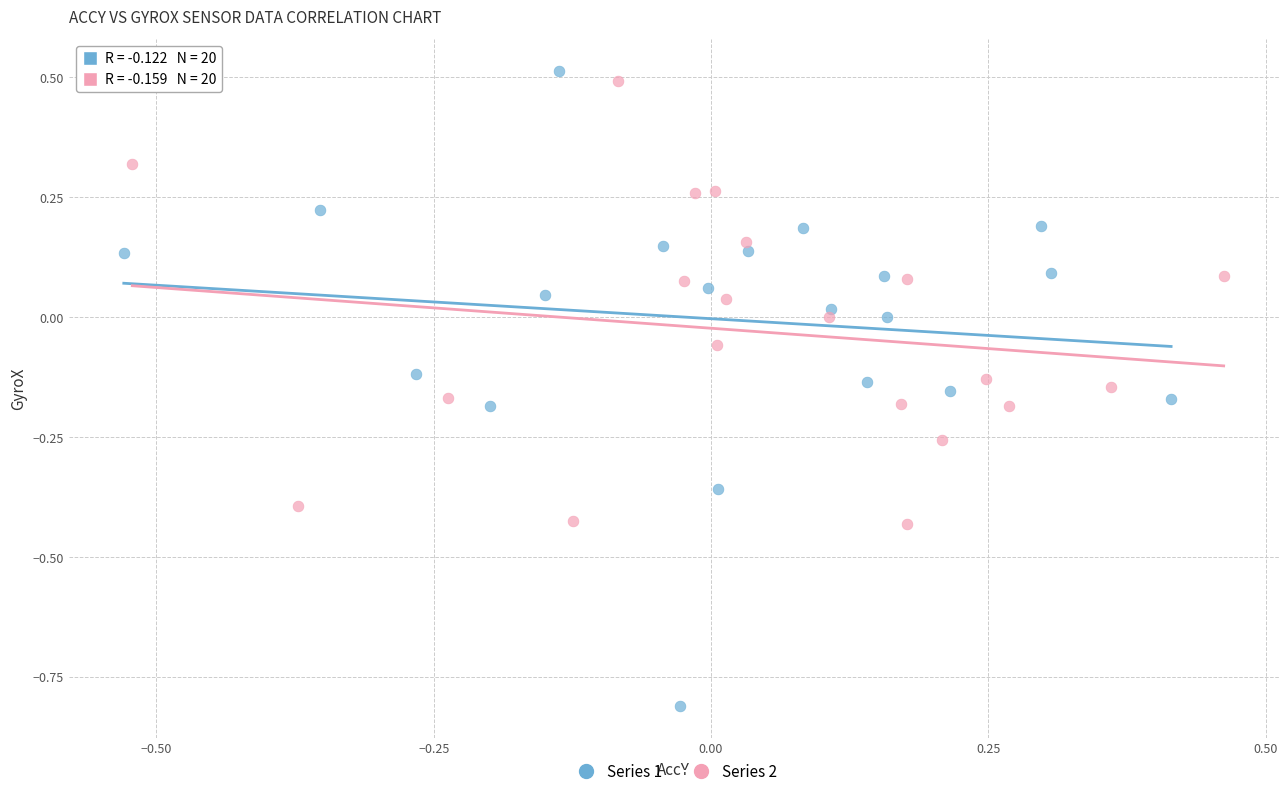

Which series reaches the minimum Y coordinate?

Series 1